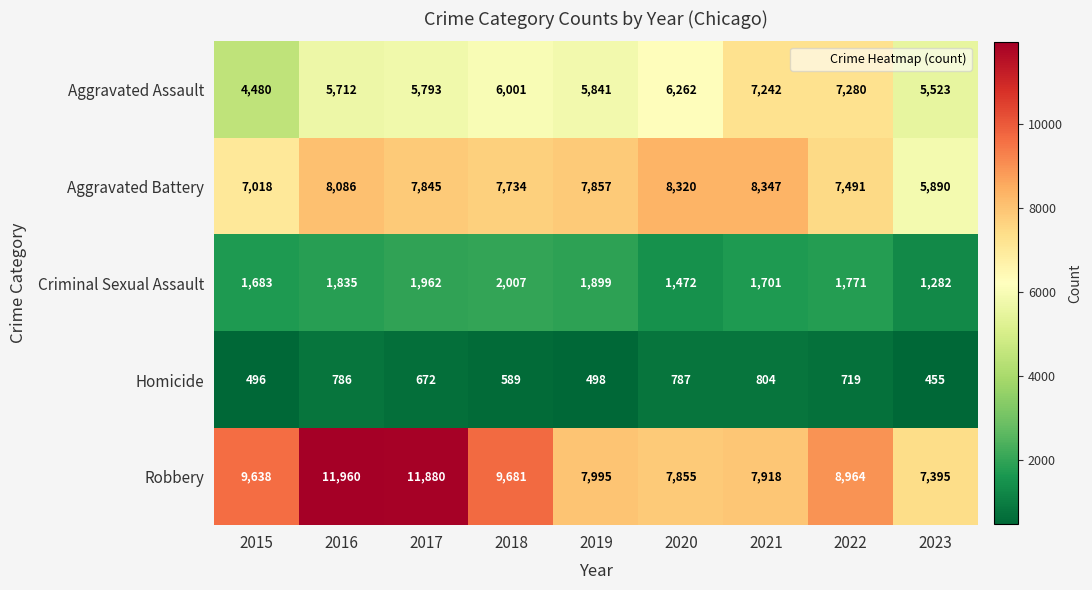

What is the sum of the Robbery values at 2020 and 2022?

16819